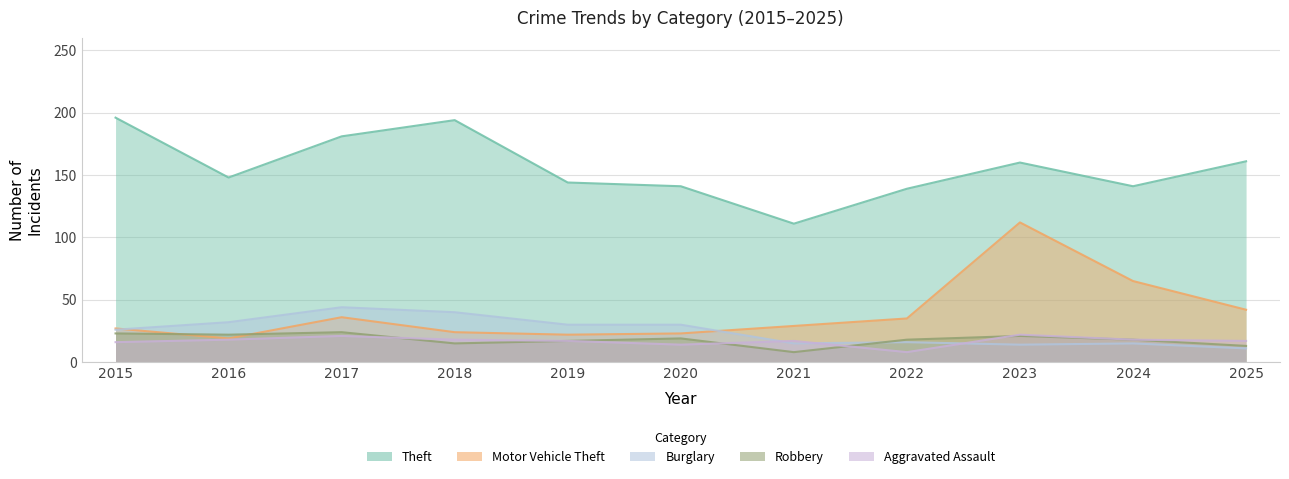

What is the total value across all series at 2025?

244